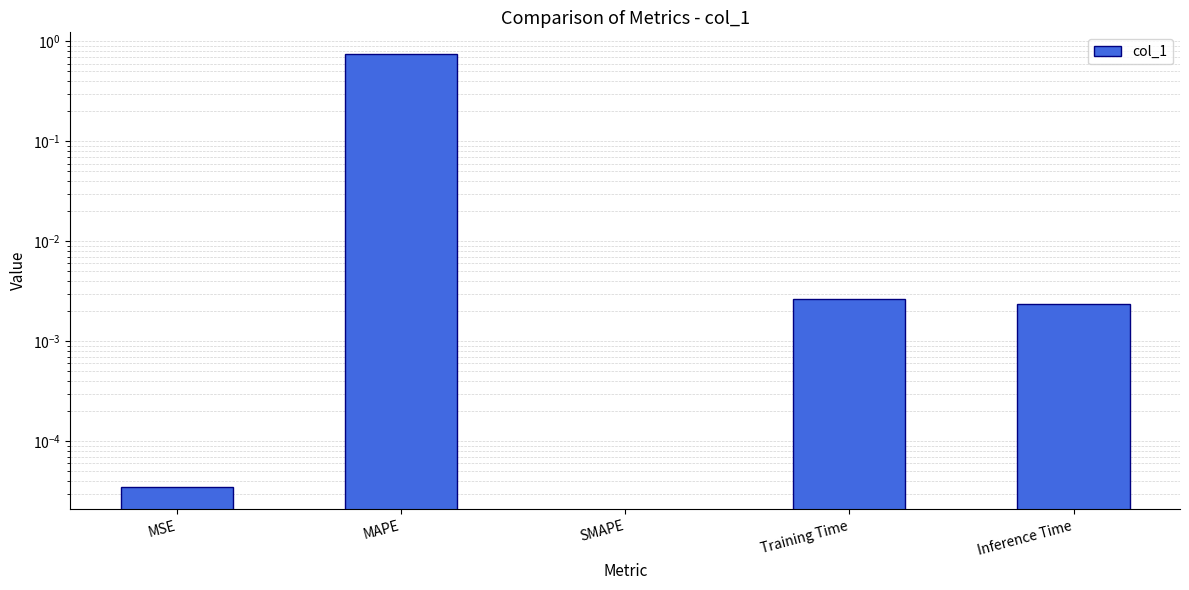

Which label corresponds to the smallest value in the chart?

SMAPE